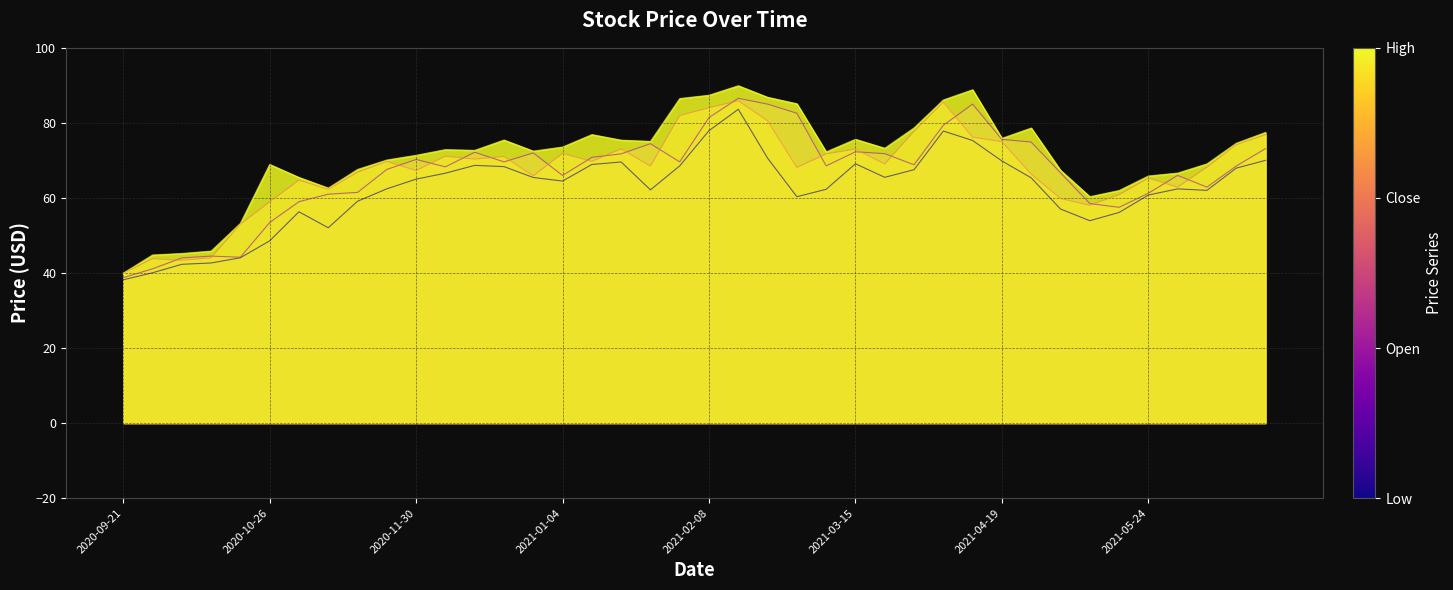

True or false: Open has more than 2 points higher than both neighbors.

True